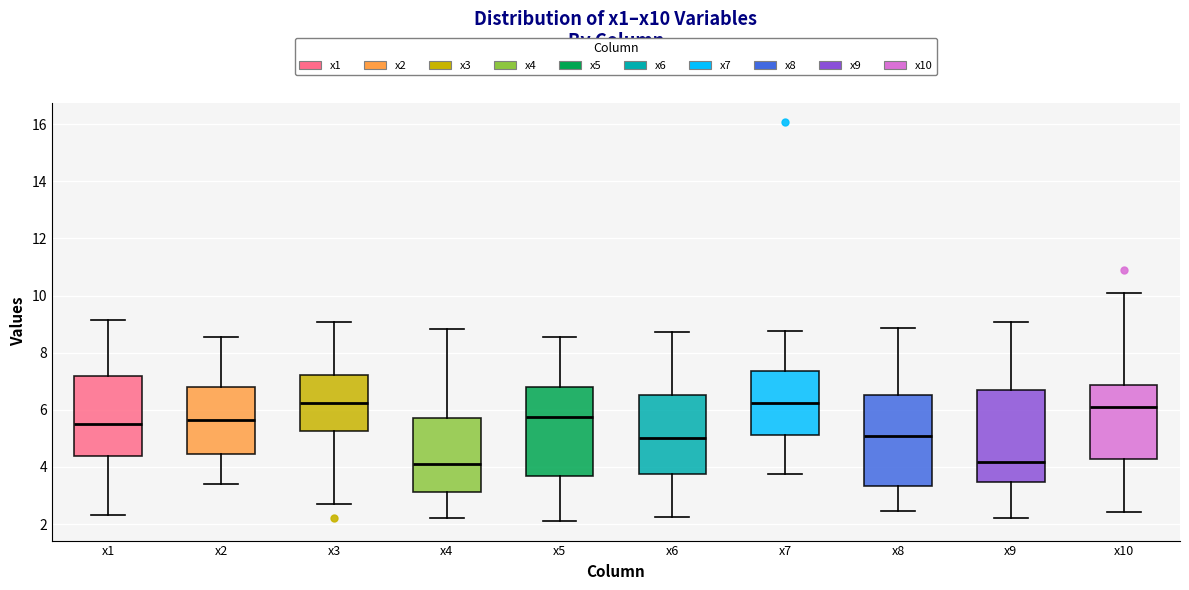

Reading left to right, read every box against the y-axis: the position of its median line, the range the box covers, and the ends of its whiskers. The values are not printed on the chart, so give them approximately, as read against the axis.

x1: median 5.4, box 4.4 to 7.2, whiskers 2.4 to 9.2
x2: median 5.6, box 4.4 to 6.8, whiskers 3.4 to 8.6
x3: median 6.2, box 5.2 to 7.2, whiskers 2.6 to 9.0
x4: median 4.2, box 3.2 to 5.8, whiskers 2.2 to 8.8
x5: median 5.8, box 3.6 to 6.8, whiskers 2.2 to 8.6
x6: median 5.0, box 3.8 to 6.6, whiskers 2.2 to 8.8
x7: median 6.2, box 5.2 to 7.4, whiskers 3.8 to 8.8
x8: median 5.0, box 3.4 to 6.6, whiskers 2.4 to 8.8
x9: median 4.2, box 3.4 to 6.6, whiskers 2.2 to 9.0
x10: median 6.0, box 4.2 to 6.8, whiskers 2.4 to 10.0